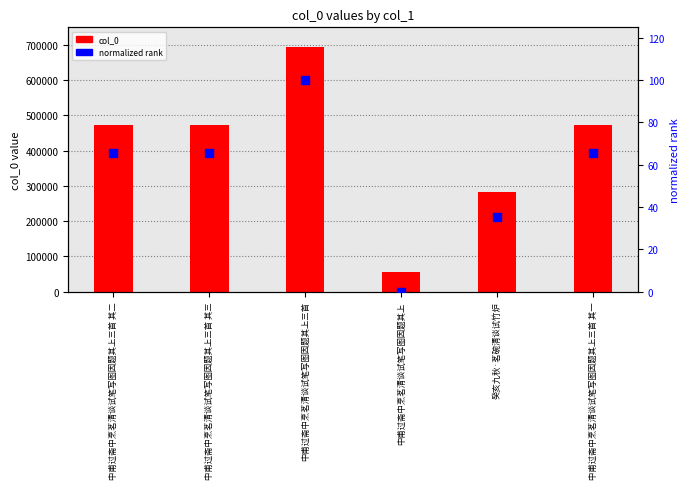

At which category is the sum across all series the highest?

中甫过斋中烹茗清谈试笔写图因题其上三首